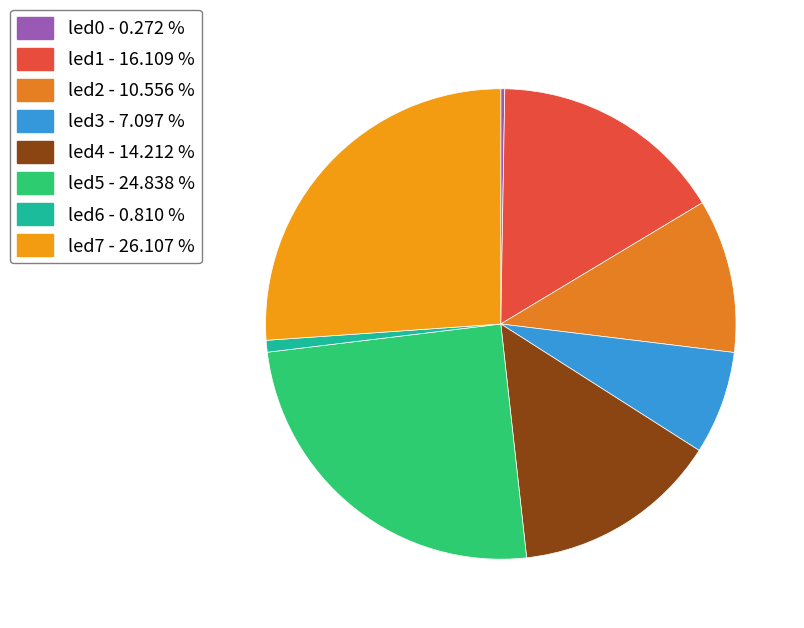

Is the sum of led1 and led4 greater than half?

No